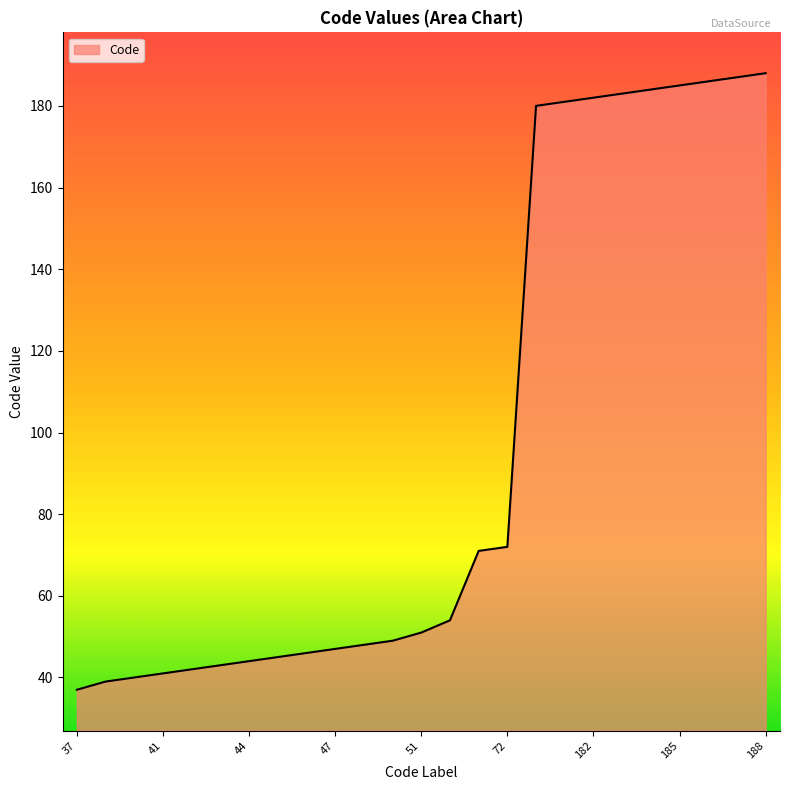

What is the smallest value displayed?

37